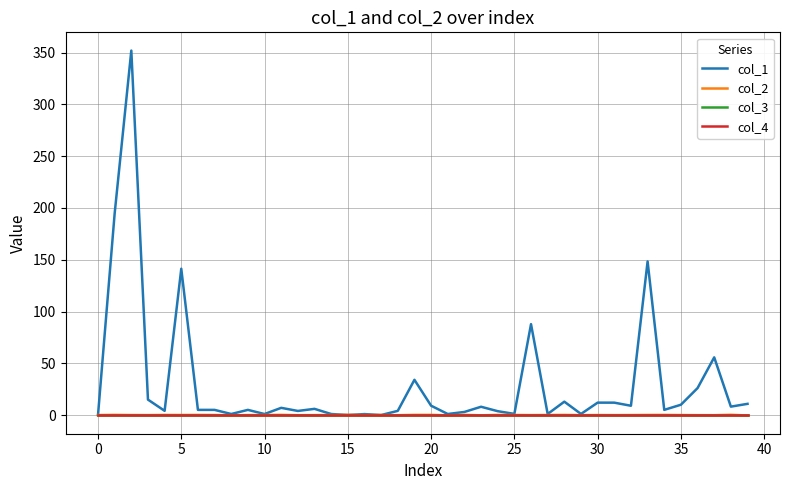

Reading left to right, extract all data points from this chart.

col_1: 0.0	194.7	352.0	14.9	4.1	141.3	5.0	5.0	1.0	5.0	1.0	7.0	4.0	6.0	1.0	0.0	0.9	0.0	4.0	34.0	9.0	1.0	3.0	8.0	3.7	1.1	87.8	1.0	12.9	1.1	12.0	12.0	9.0	148.4	5.0	10.0	26.0	55.7	8.1	10.8
col_2: 0.0	0.2	0.0	-0.0	0.1	0.1	0.1	0.0	-0.2	-0.0	0.0	0.2	-0.2	-0.1	0.0	0.2	-0.0	0.0	-0.2	0.2	0.2	-0.3	0.1	-0.3	0.1	0.1	-0.0	0.0	0.1	-0.1	-0.0	-0.1	-0.0	0.1	0.1	-0.0	-0.1	-0.1	0.3	-0.4
col_3: 0.0	0.0	0.0	0.0	0.0	0.0	0.0	0.0	0.0	0.0	0.0	0.0	0.0	0.0	0.0	0.0	0.0	0.0	0.0	0.0	0.0	0.0	0.0	0.0	0.0	0.0	0.0	0.0	0.0	0.0	0.0	0.0	0.0	0.0	0.0	0.0	0.0	0.0	0.0	0.0
col_4: 0.0	0.0	0.0	0.0	0.0	0.0	0.0	0.0	0.0	0.0	0.0	0.0	0.0	0.0	0.0	0.0	0.0	0.0	0.0	0.0	0.0	0.0	0.0	0.0	0.0	0.0	0.0	0.0	0.0	0.0	0.0	0.0	0.0	0.0	0.0	0.0	0.0	0.0	0.0	0.0